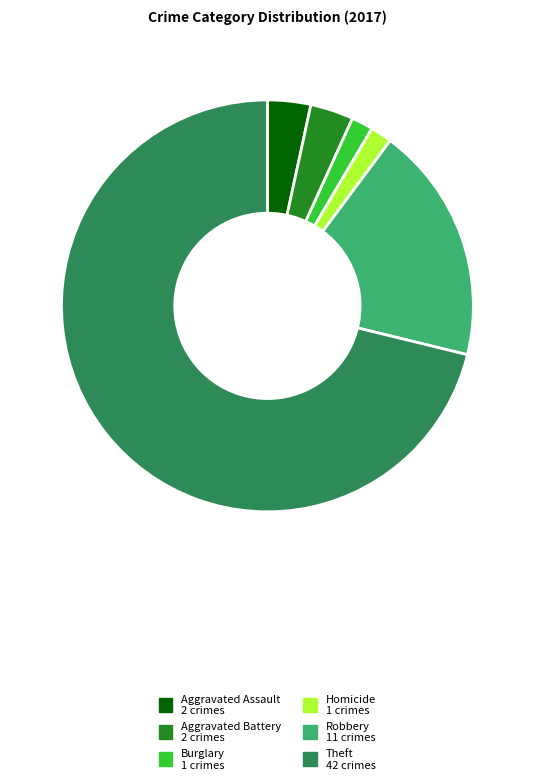

Is there any slice that represents more than half of the pie?

Yes